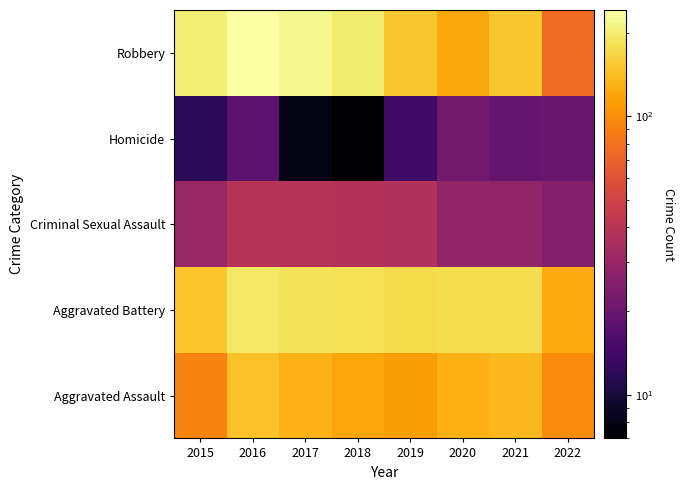

What is the smallest value displayed?

7